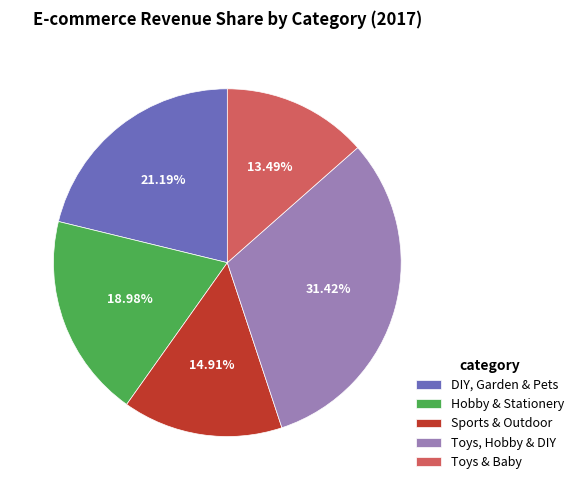

Count the number of slices in the pie.

5